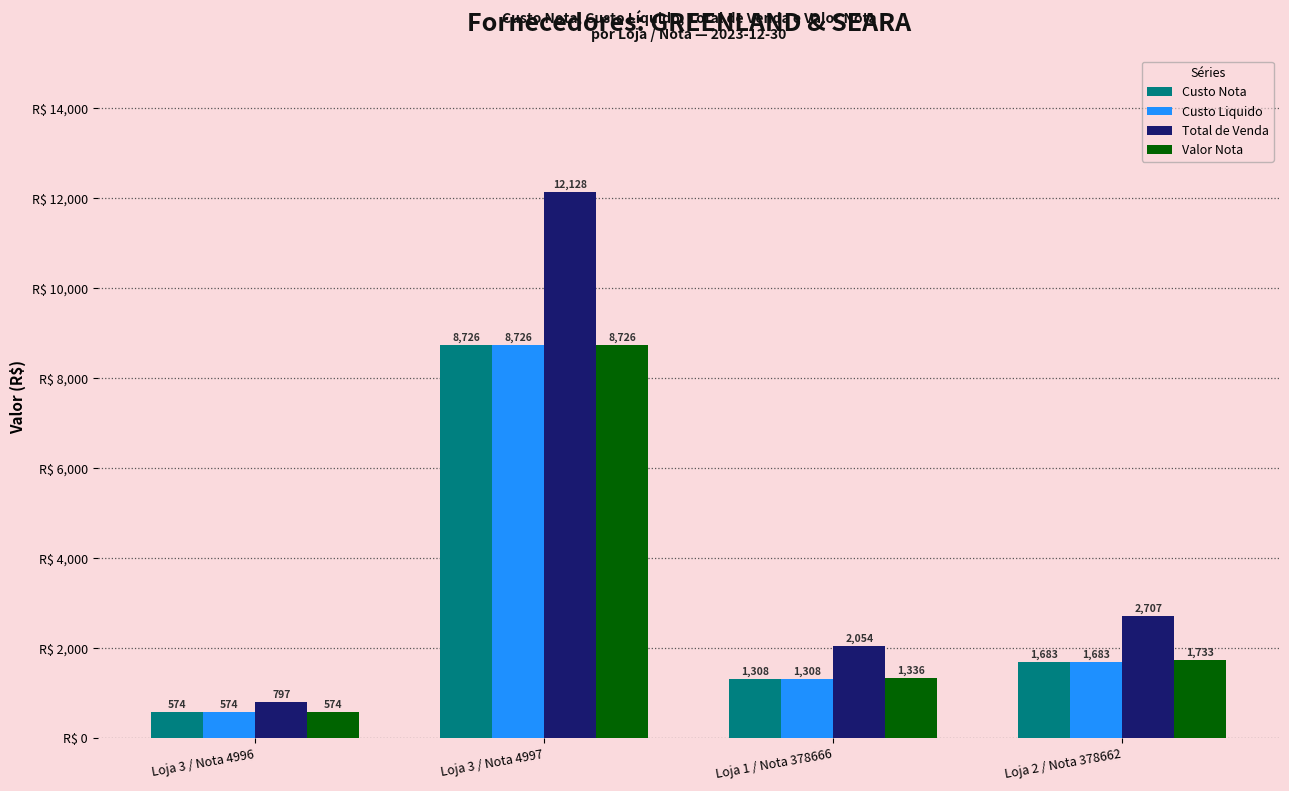

Rank the categories by Valor Nota value from lowest to highest.

Loja 3 / Nota 4996, Loja 1 / Nota 378666, Loja 2 / Nota 378662, Loja 3 / Nota 4997